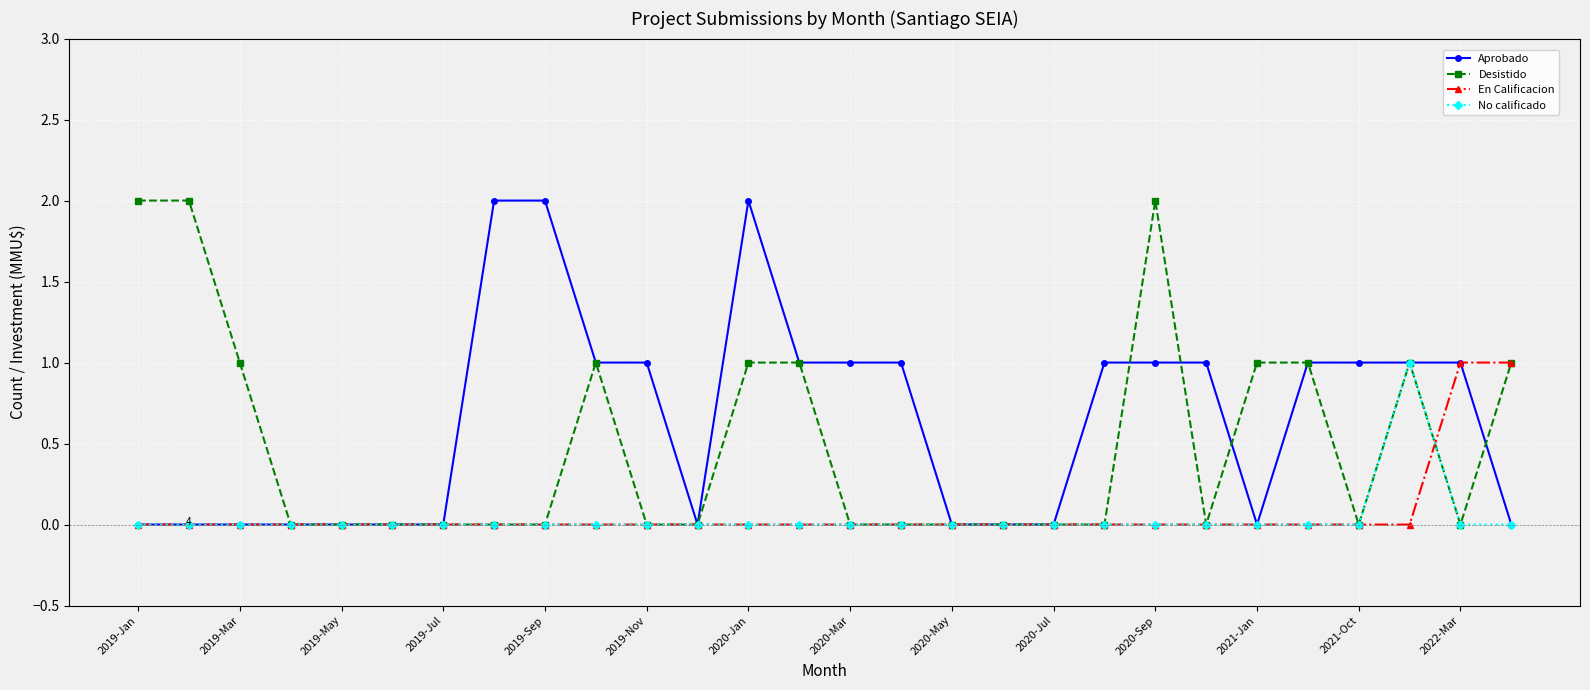

True or false: No calificado and En Calificacion cross at least once.

True